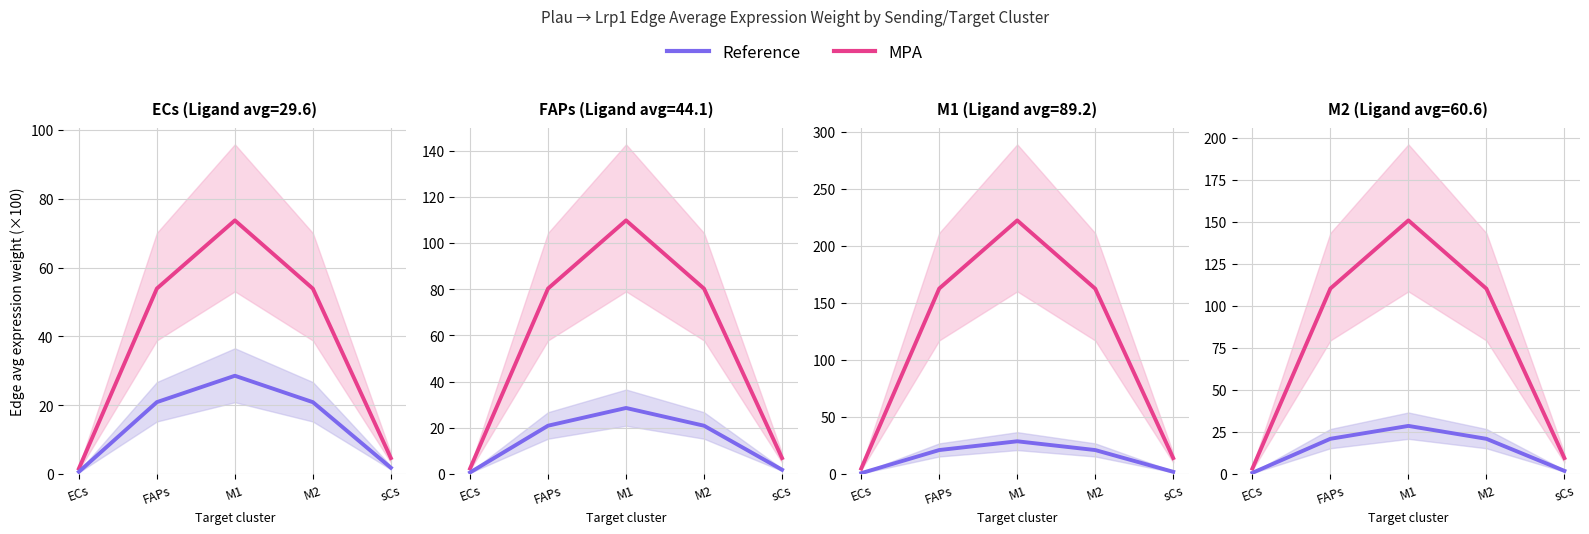

At which category is the sum across all series the highest?

M1